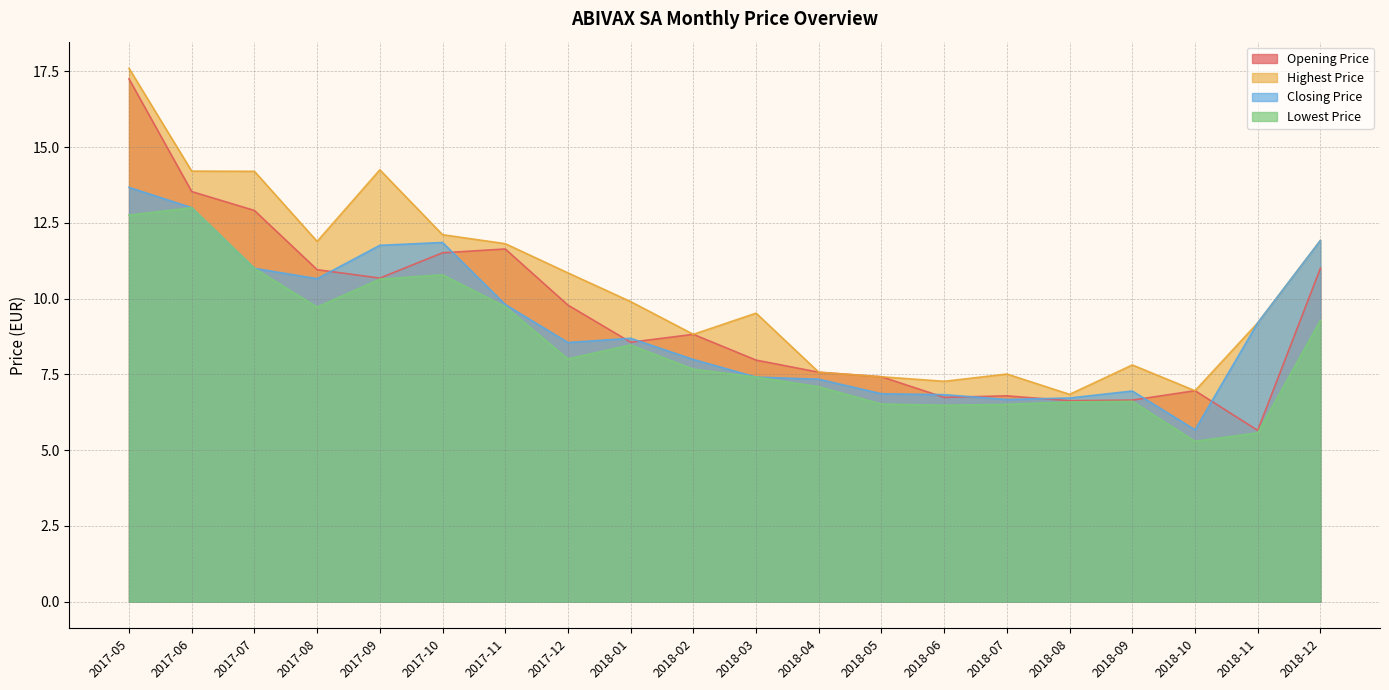

At which label does Lowest Price first exceed 8?

2017-05